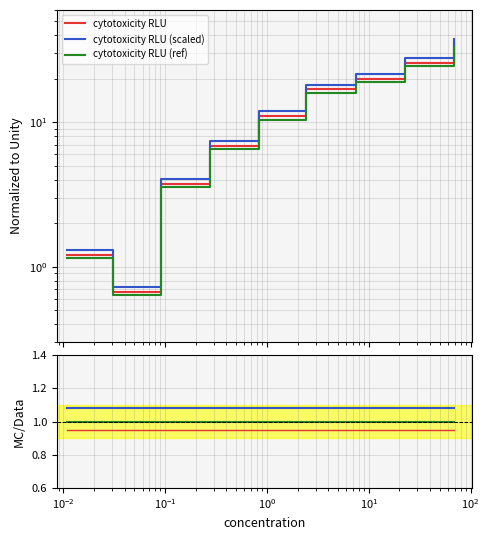

What is the sum of all ratio scaled values?

9.7